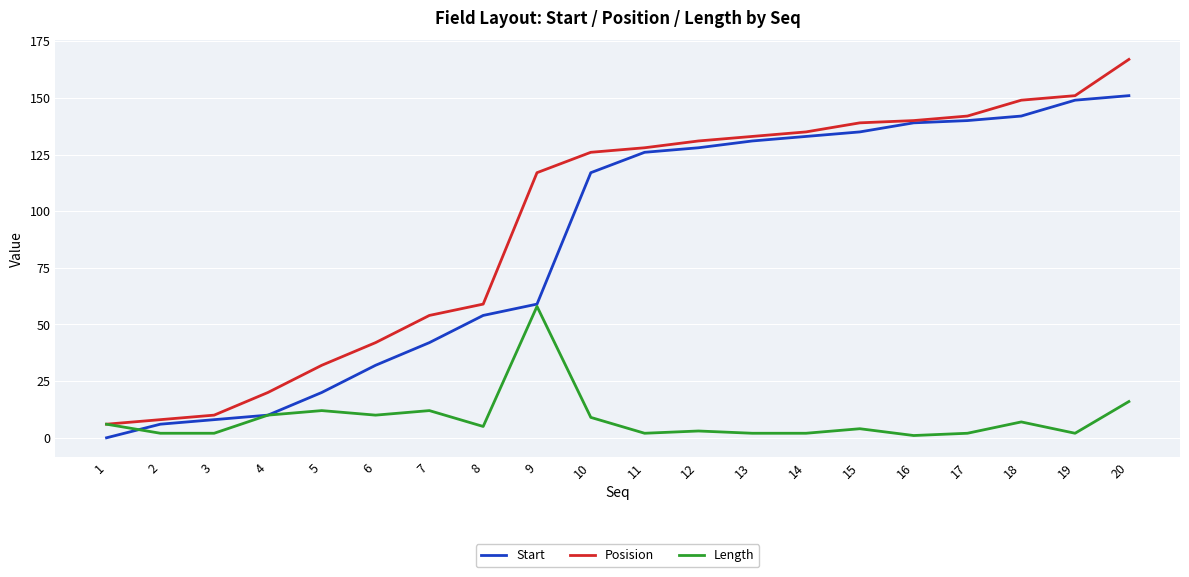

What is the total value across all series at 8?

118